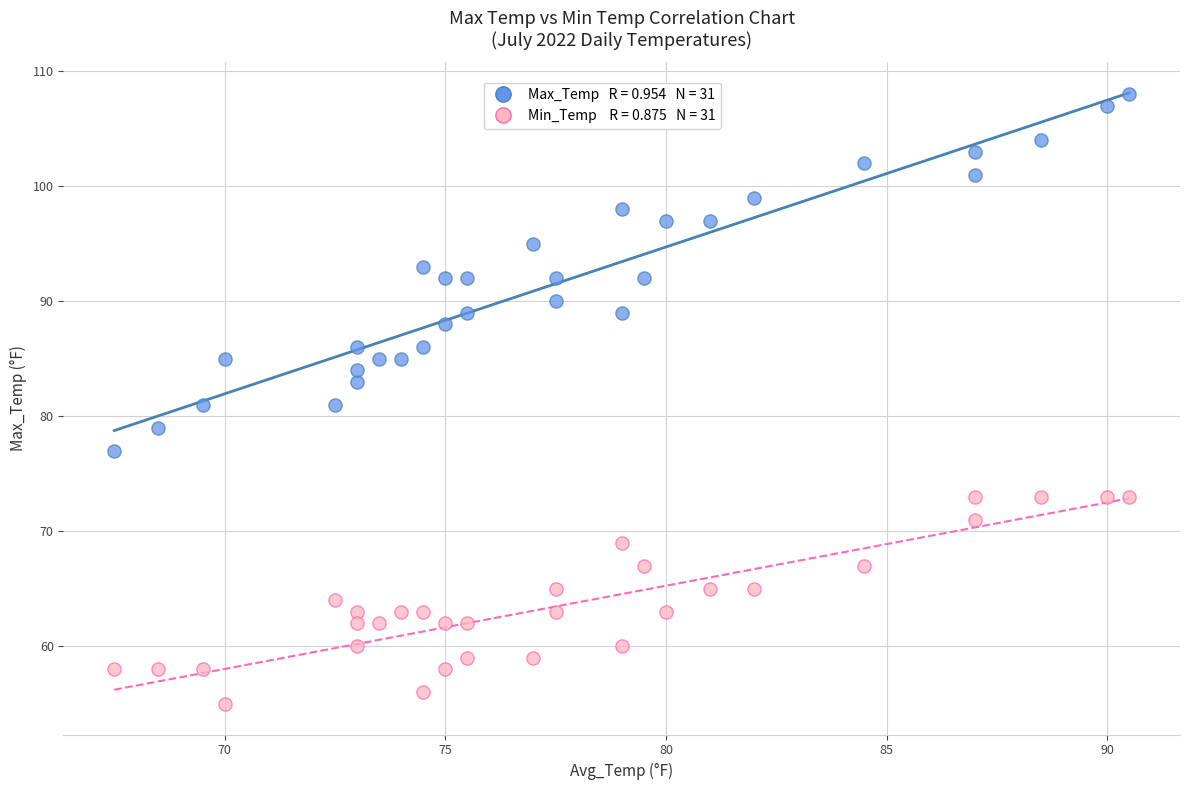

Across all data points, what is the range of Y values (max minus min)?

53